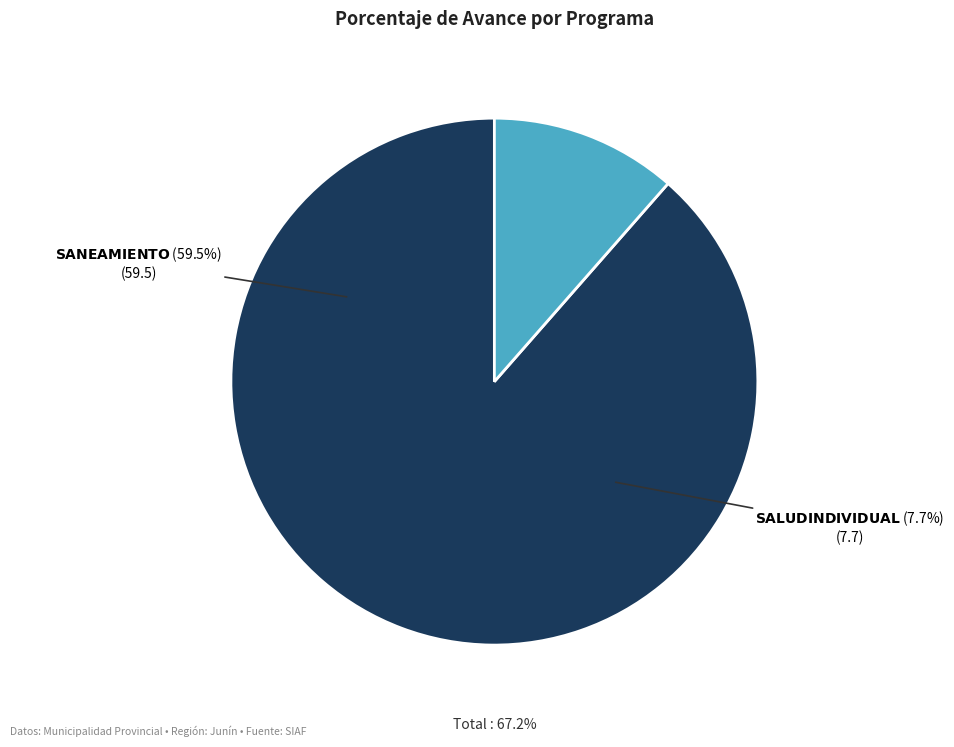

Which category has the smallest portion of the pie?

064: SALUD INDIVIDUAL